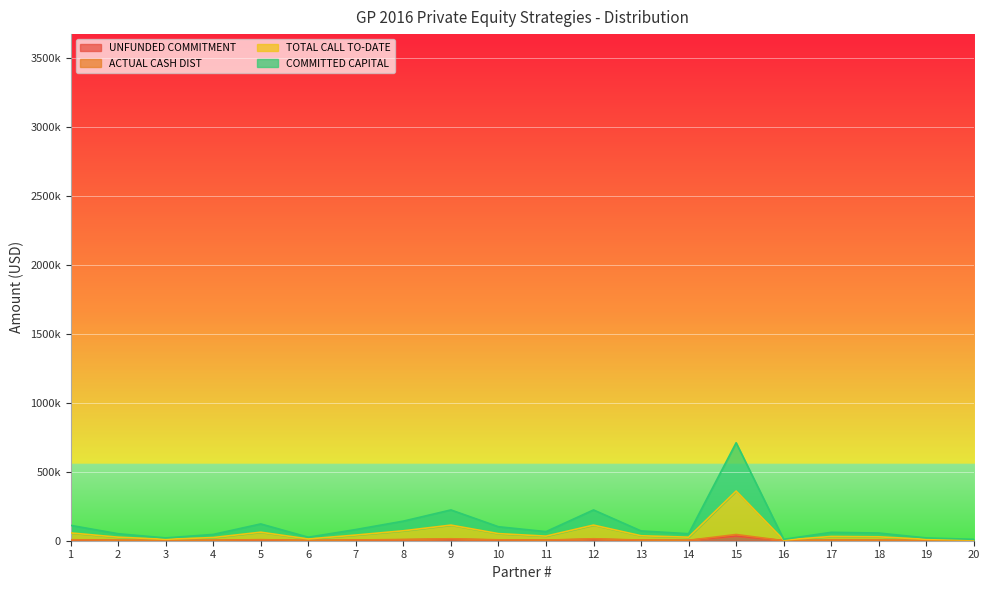

Where does the COMMITTED CAPITAL series first go above 4190?

1